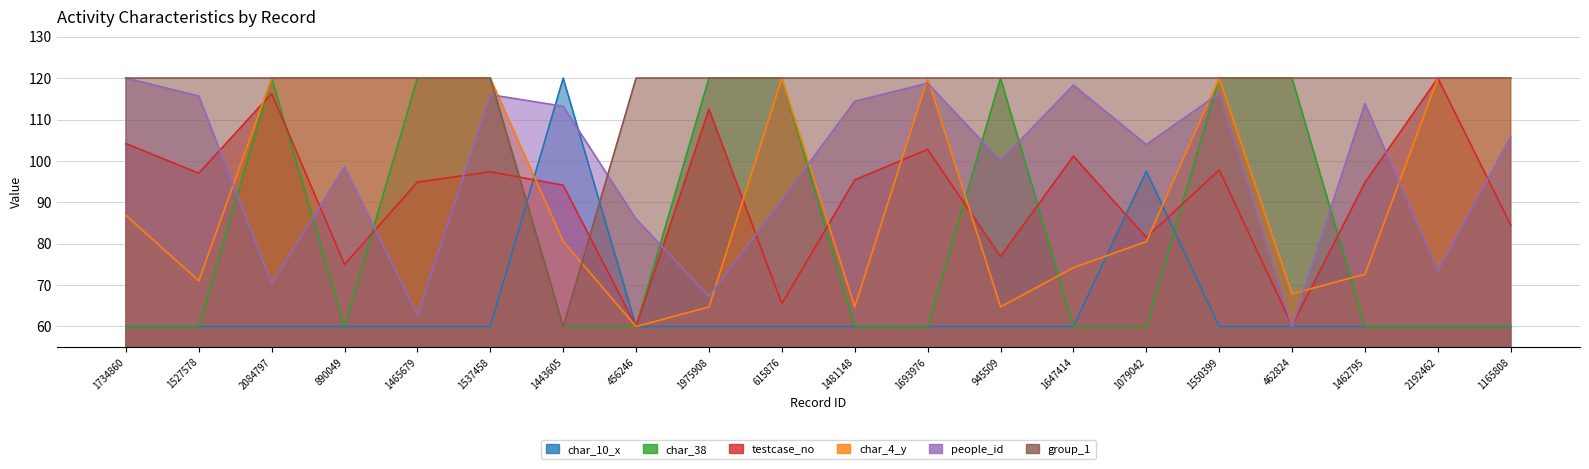

How many values in the char_10_x series exceed 60?

2